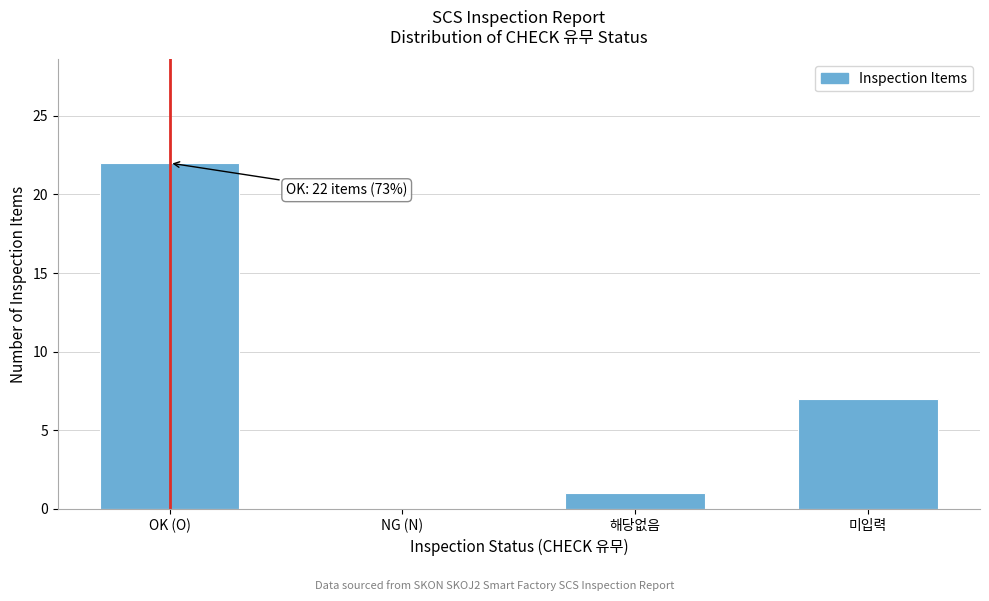

Reading right to left, list all the values displayed in this chart.

미입력=7	해당없음=1	NG (N)=0	OK (O)=22